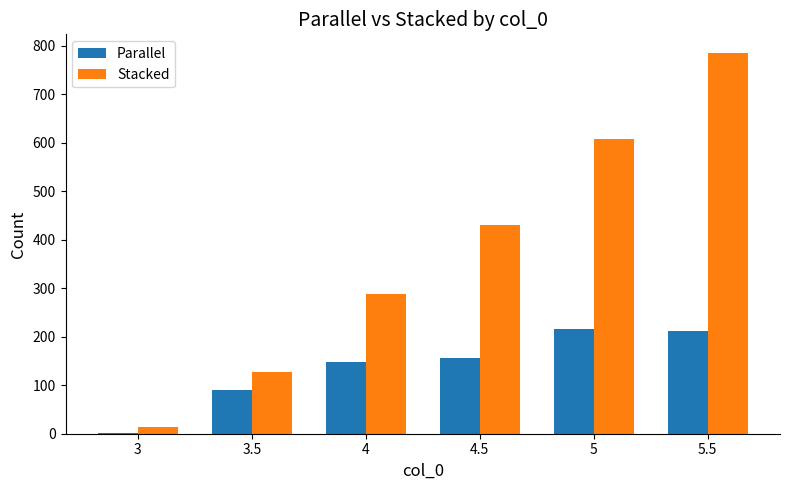

At which category is the sum across all series the highest?

5.5